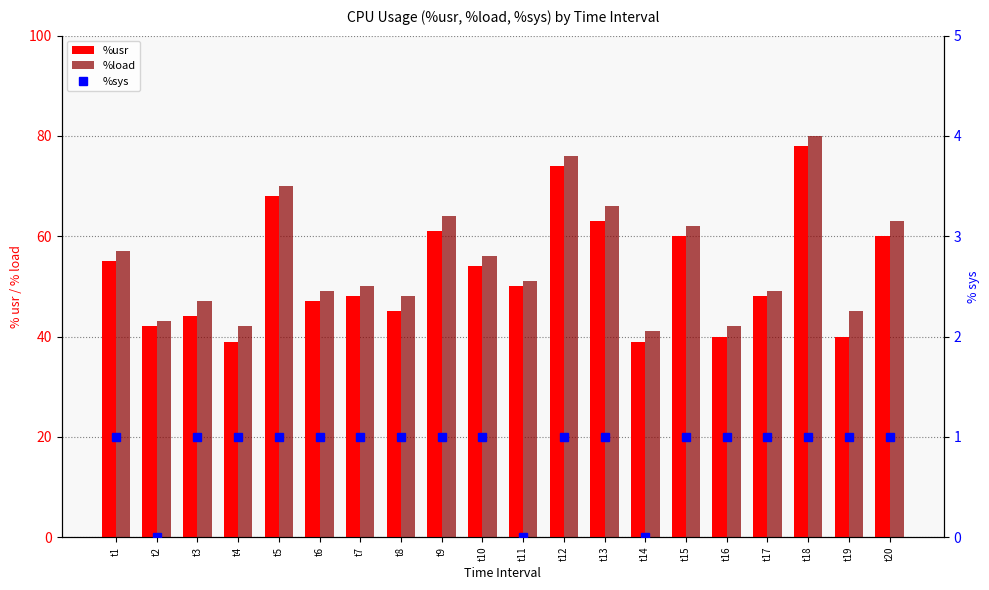

At t17, list the series in order from smallest to largest.

%sys, %usr, %load